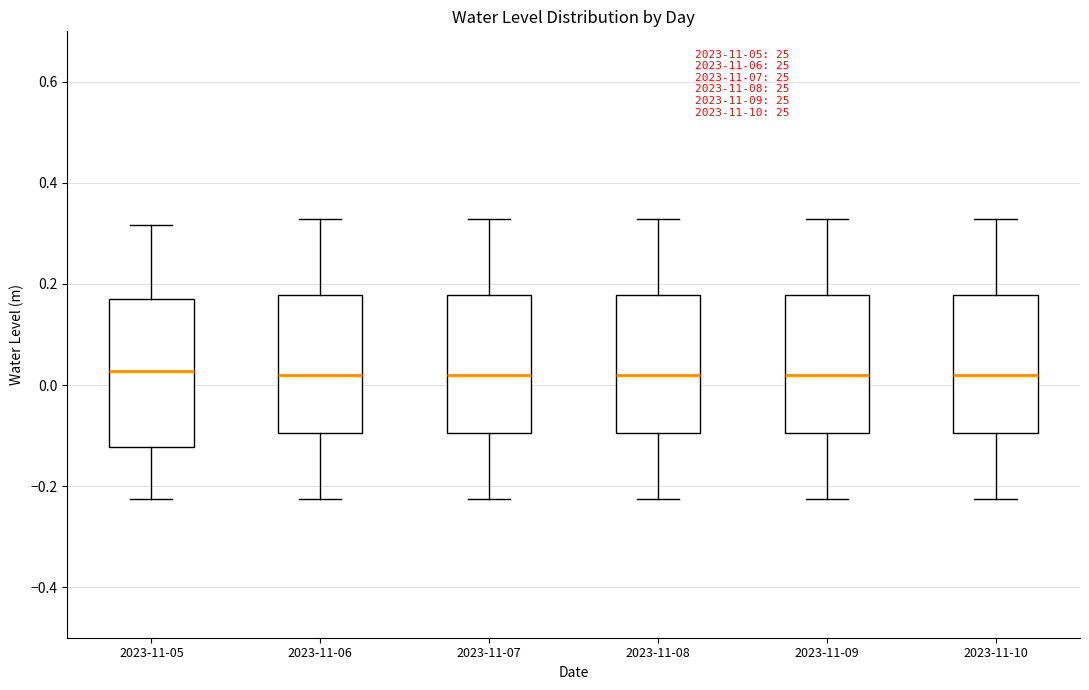

Reading left to right, read every box against the y-axis: the position of its median line, the range the box covers, and the ends of its whiskers. The values are not printed on the chart, so give them approximately, as read against the axis.

2023-11-05: median 0.02, box -0.12 to 0.18, whiskers -0.22 to 0.32
2023-11-06: median 0.02, box -0.10 to 0.18, whiskers -0.22 to 0.32
2023-11-07: median 0.02, box -0.10 to 0.18, whiskers -0.22 to 0.32
2023-11-08: median 0.02, box -0.10 to 0.18, whiskers -0.22 to 0.32
2023-11-09: median 0.02, box -0.10 to 0.18, whiskers -0.22 to 0.32
2023-11-10: median 0.02, box -0.10 to 0.18, whiskers -0.22 to 0.32